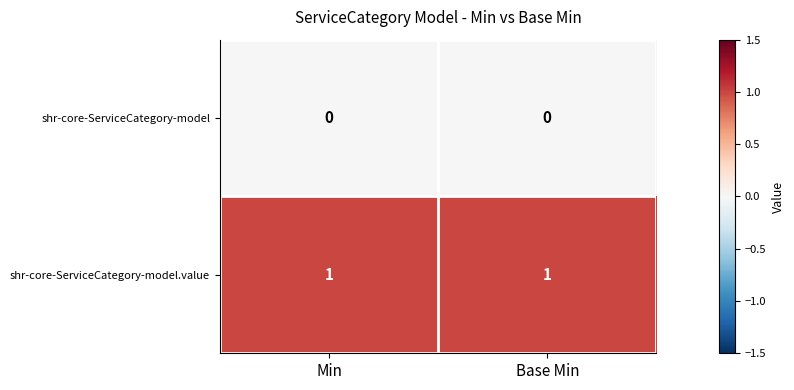

Rank the series at Min from highest to lowest value.

shr-core-ServiceCategory-model.value, shr-core-ServiceCategory-model